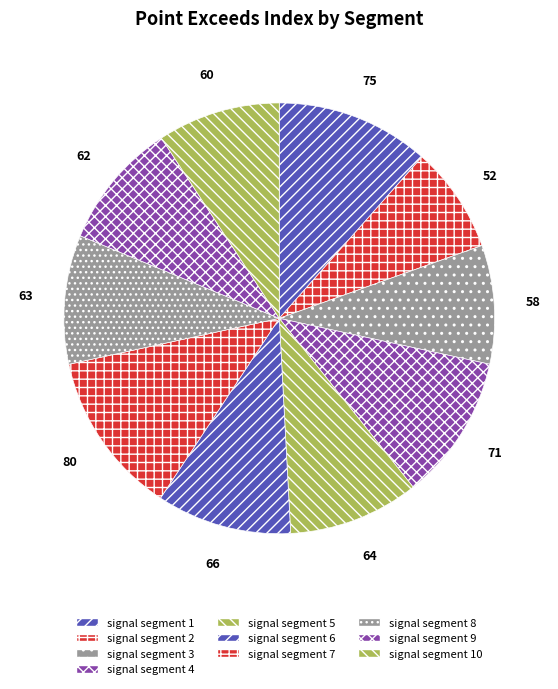

What is the change in value from signal segment 7 to signal segment 10?

-20